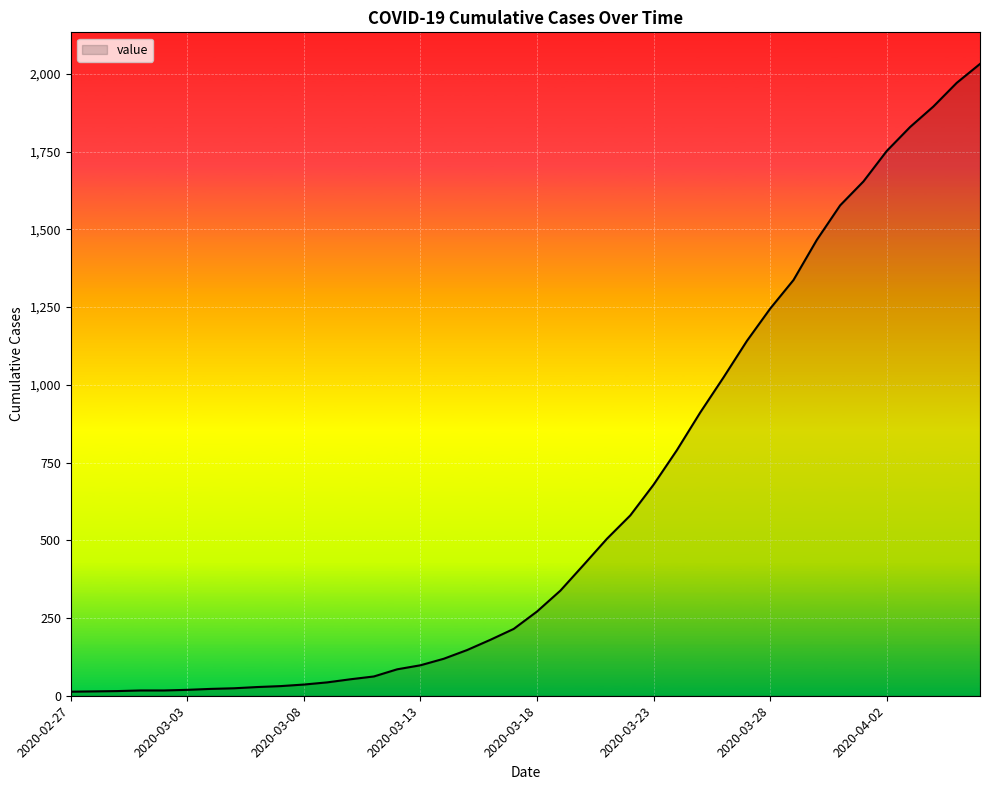

What is the difference between the maximum and minimum values?

2019